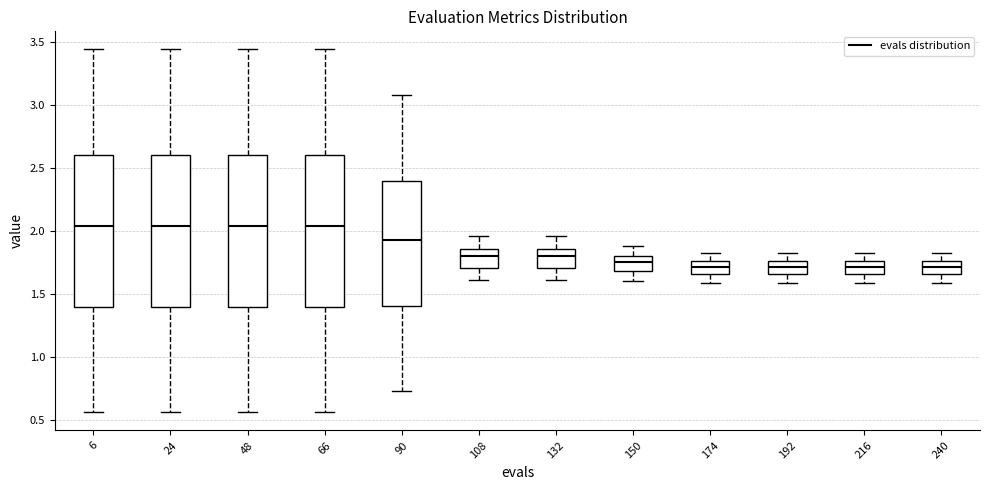

Reading left to right, transcribe this box plot: for each box, give where its median line is, the range the box spans, and where its two whiskers end, as read against the y-axis. The values are not printed on the chart, so give them approximately, as read against the axis.

6: median 2.05, box 1.40 to 2.60, whiskers 0.55 to 3.45
24: median 2.05, box 1.40 to 2.60, whiskers 0.55 to 3.45
48: median 2.05, box 1.40 to 2.60, whiskers 0.55 to 3.45
66: median 2.05, box 1.40 to 2.60, whiskers 0.55 to 3.45
90: median 1.90, box 1.40 to 2.40, whiskers 0.70 to 3.10
108: median 1.80, box 1.70 to 1.85, whiskers 1.60 to 1.95
132: median 1.80, box 1.70 to 1.85, whiskers 1.60 to 1.95
150: median 1.75, box 1.70 to 1.80, whiskers 1.60 to 1.90
174: median 1.70, box 1.65 to 1.75, whiskers 1.60 to 1.85
192: median 1.70, box 1.65 to 1.75, whiskers 1.60 to 1.85
216: median 1.70, box 1.65 to 1.75, whiskers 1.60 to 1.85
240: median 1.70, box 1.65 to 1.75, whiskers 1.60 to 1.85